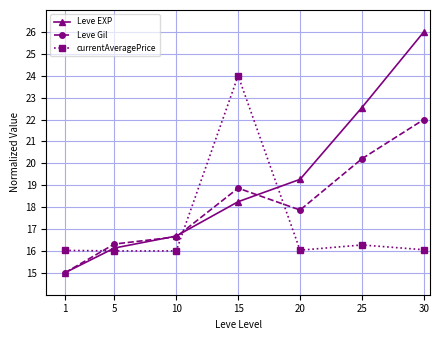

Which series has the largest total across all categories?

Leve EXP